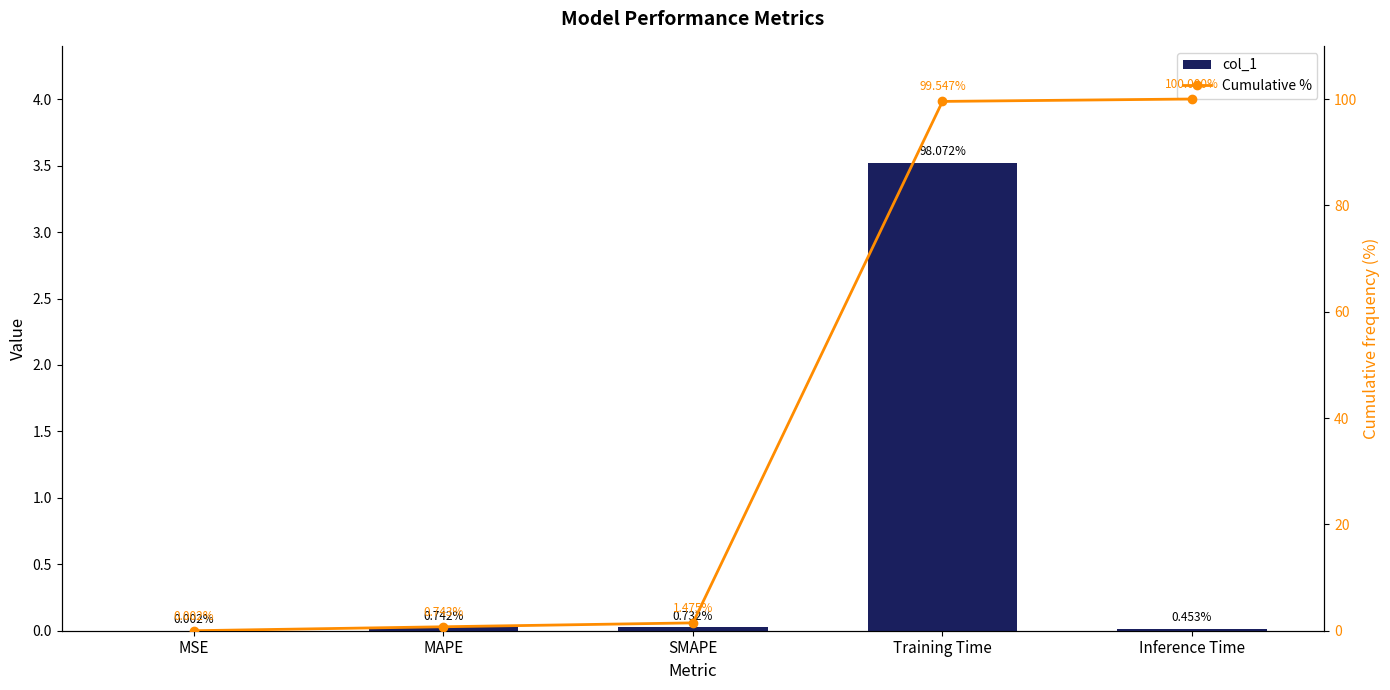

Where is Cumulative % nearest to the value 50?

SMAPE